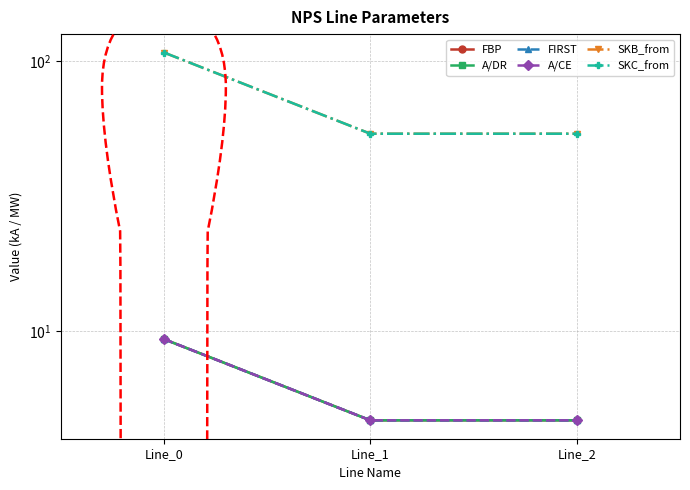

Count the number of data series in this chart.

6